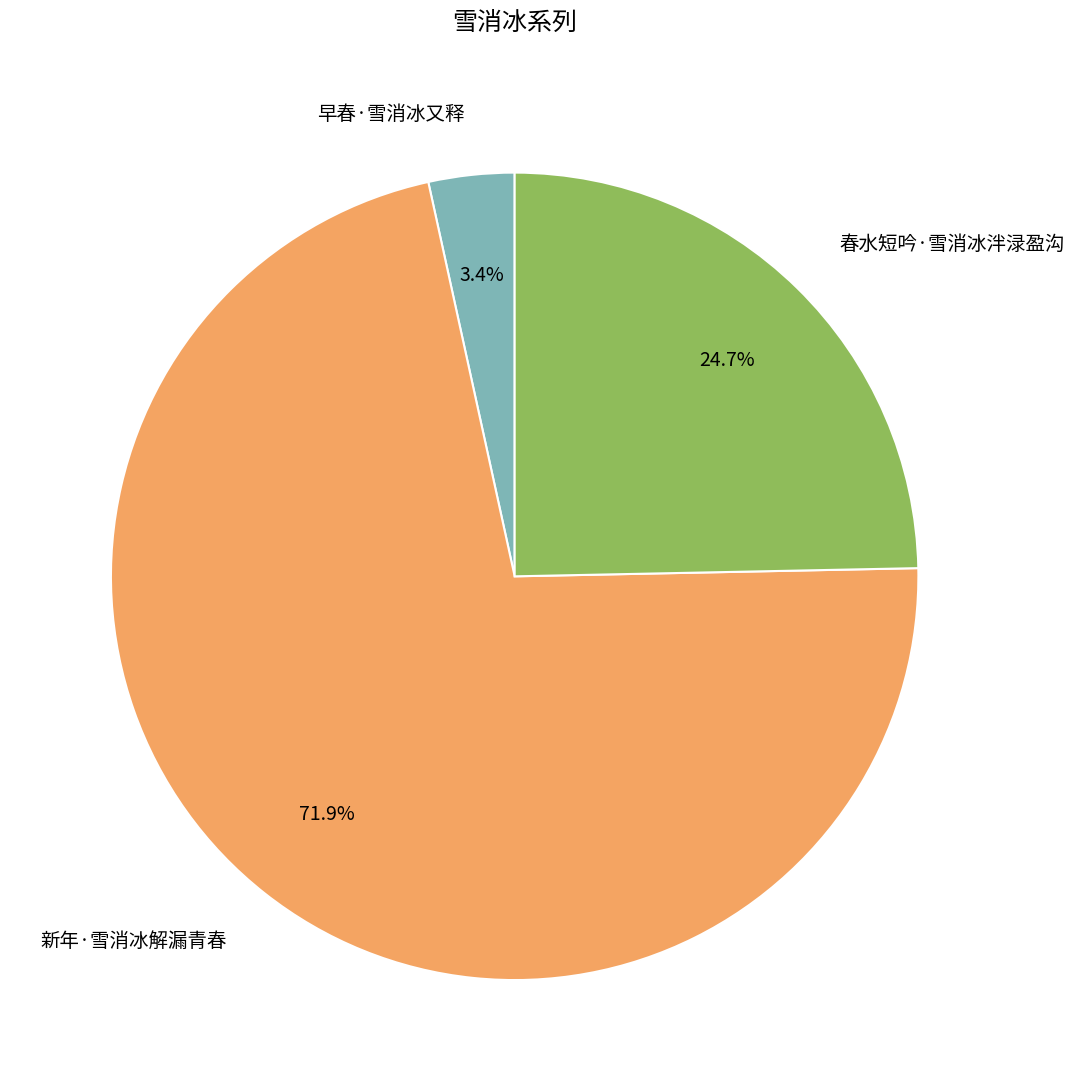

True or false: 早春·雪消冰又释 accounts for 3% of the total.

True